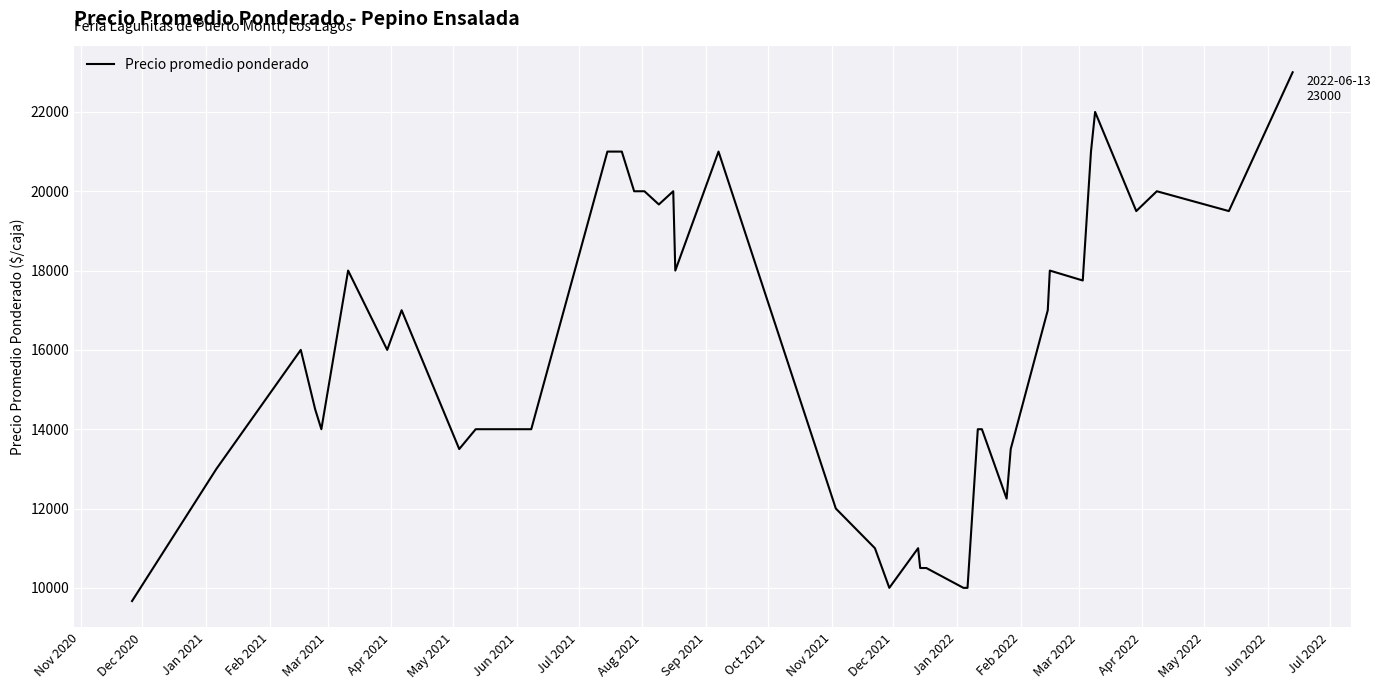

What is the difference between the maximum and minimum values?

13333